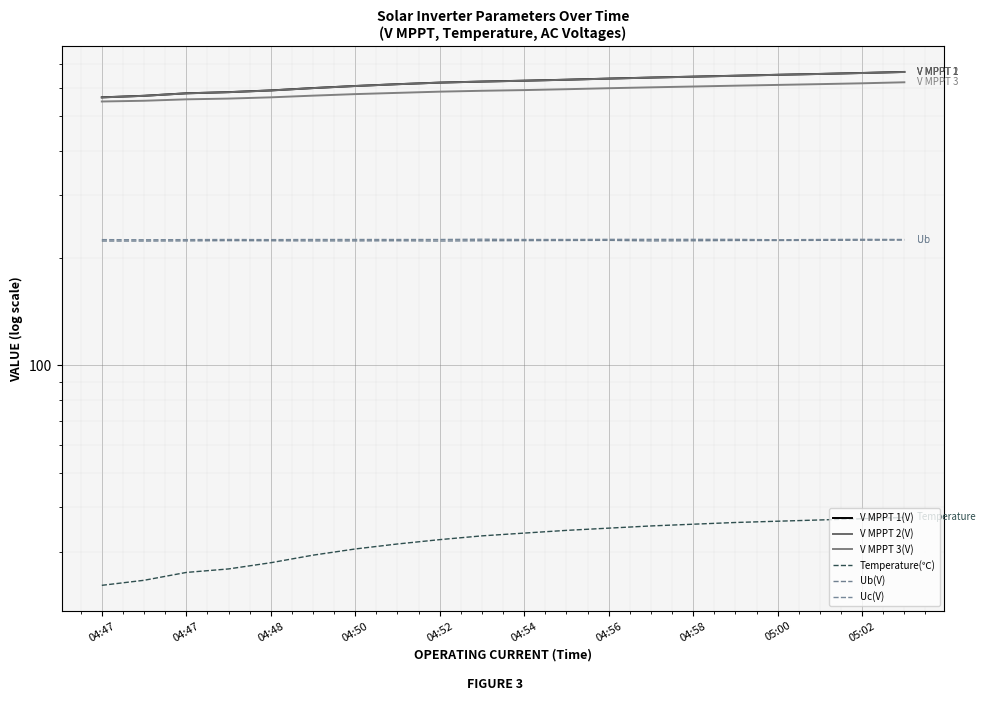

Which category has the lowest value across all series?

04:47